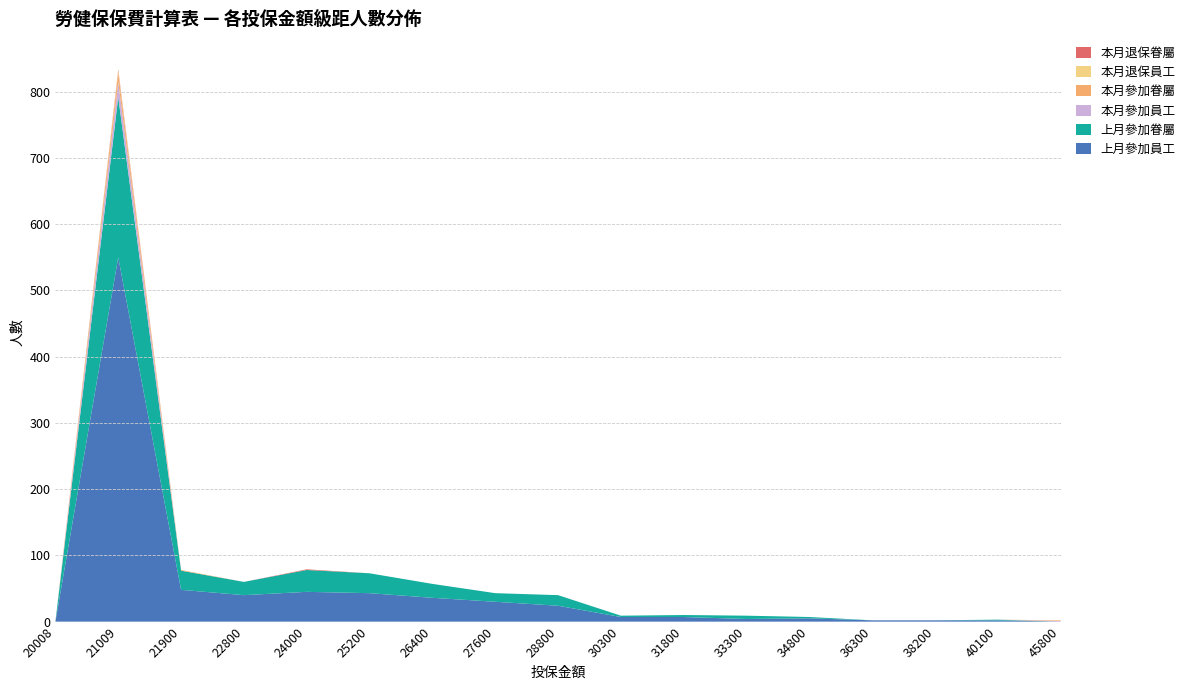

Reading right to left, what are all the values shown in this chart?

上月參加員工: 0	2	2	2	5	4	7	7	24	30	36	43	45	40	48	550	0
上月參加眷屬: 0	1	0	0	2	5	3	2	16	13	21	30	33	20	29	242	0
本月參加員工: 1	0	0	0	0	0	0	0	0	0	0	0	0	0	0	23	0
本月參加眷屬: 1	0	0	0	0	0	0	0	0	0	0	0	0	0	1	14	0
本月退保員工: 0	0	0	0	0	0	0	0	0	0	0	0	0	0	0	3	0
本月退保眷屬: 0	0	0	0	0	0	0	0	0	0	0	0	1	0	0	2	0